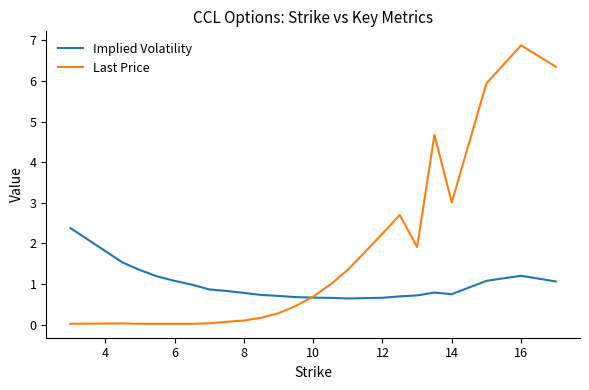

Does the chart have visible grid lines?

No